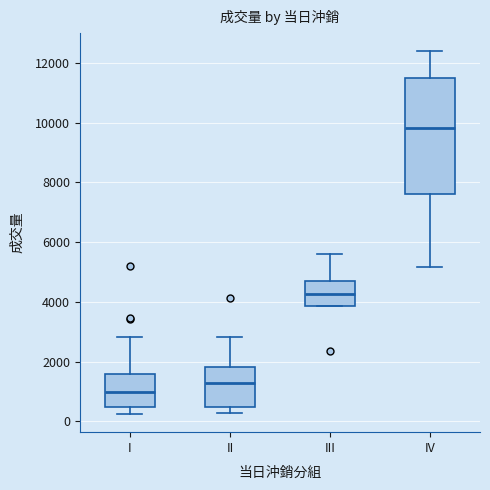

Where is the upper edge of the box for II on the y-axis? The values are not printed on the chart, so give them approximately, as read against the axis.

1800